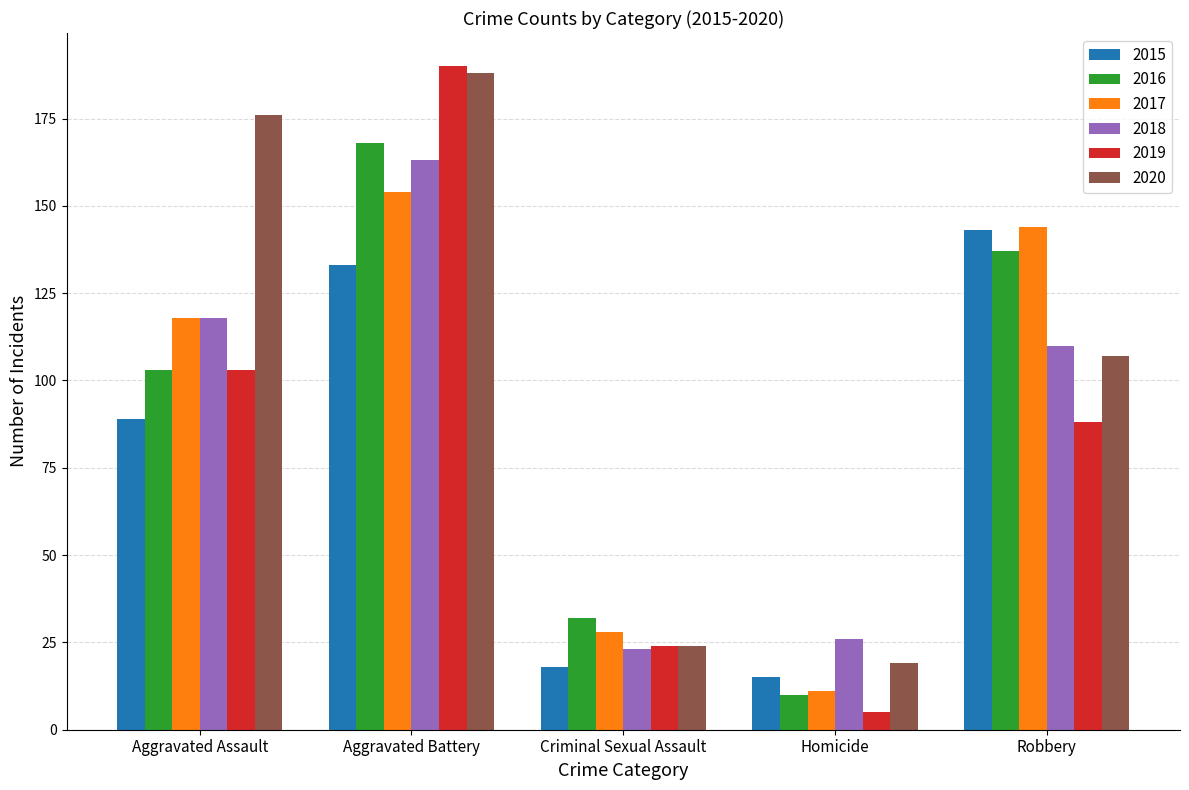

How many data points in 2017 are less than 118?

2